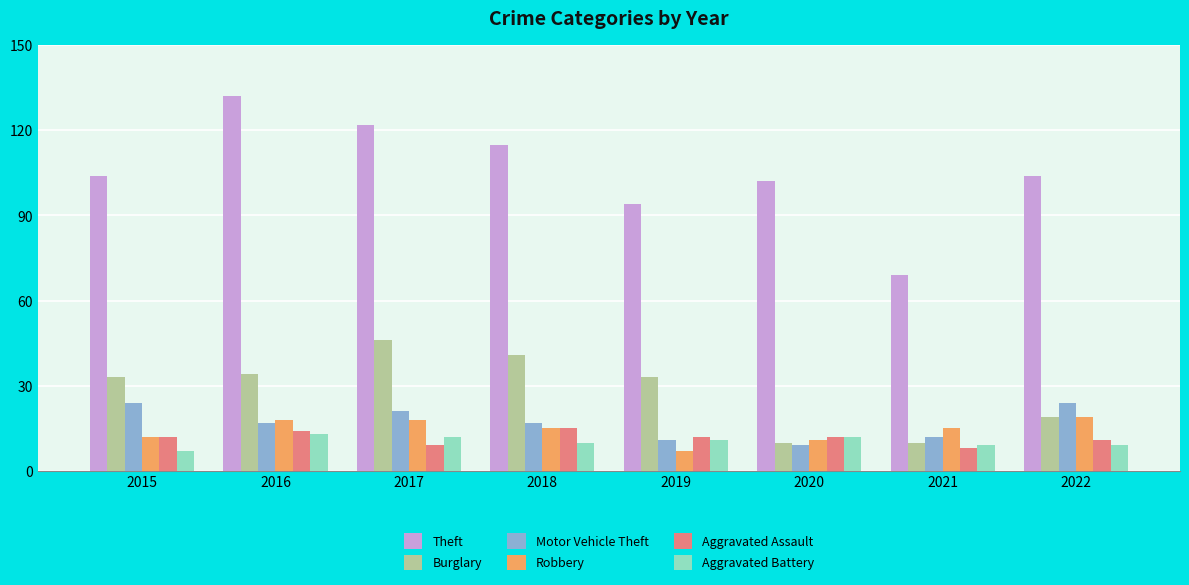

How many bars are there in each group?

6